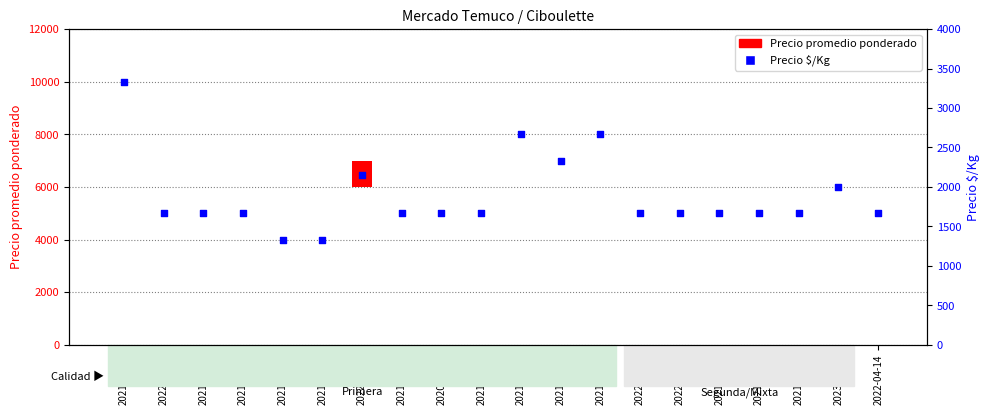

Is the value of Precio promedio ponderado at 2022-07-11 greater than the value of Precio $/Kg at 2021-11-25?

No